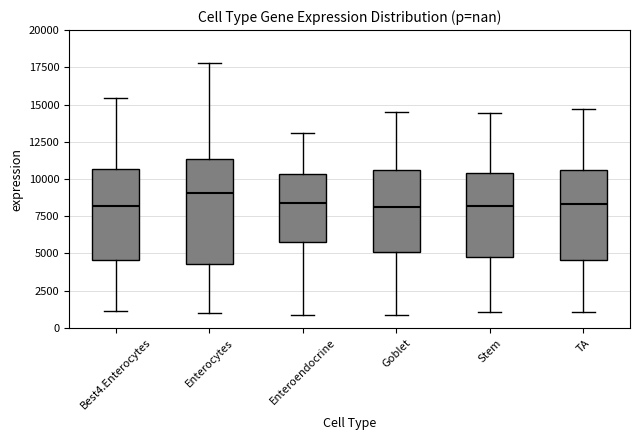

Comparing the boxes themselves (not the whiskers), which one is the tallest?

Enterocytes